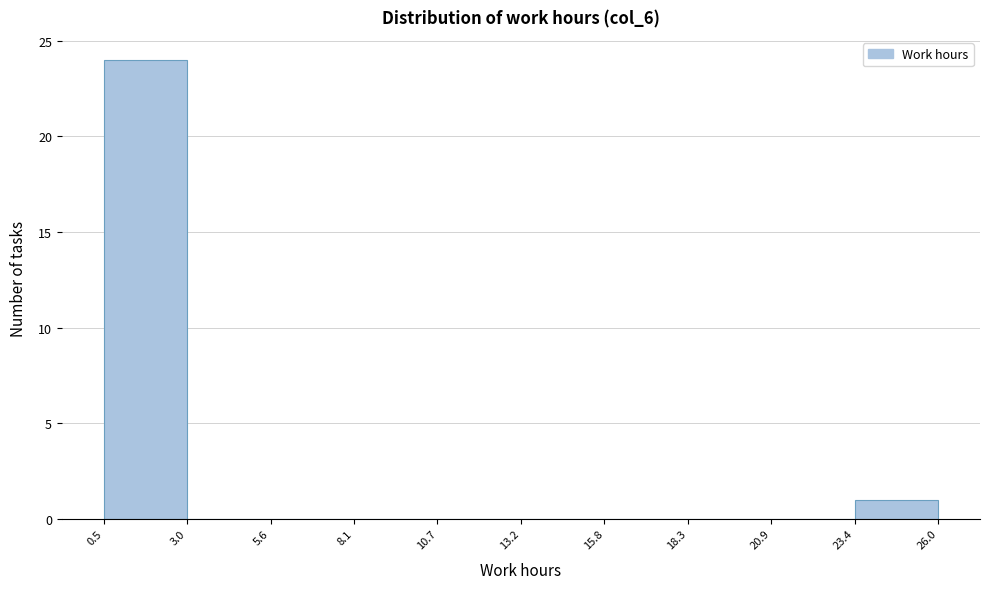

Reading left to right, list every bar in this chart as the range it spans on the x-axis followed by its height. The values are not printed on the chart, so give them approximately, as read against the axis.

0.5 to 3.0: 24
3.0 to 5.6: 0
5.6 to 8.1: 0
8.1 to 10.7: 0
10.7 to 13.2: 0
13.2 to 15.8: 0
15.8 to 18.3: 0
18.3 to 20.9: 0
20.9 to 23.4: 0
23.4 to 26.0: 1